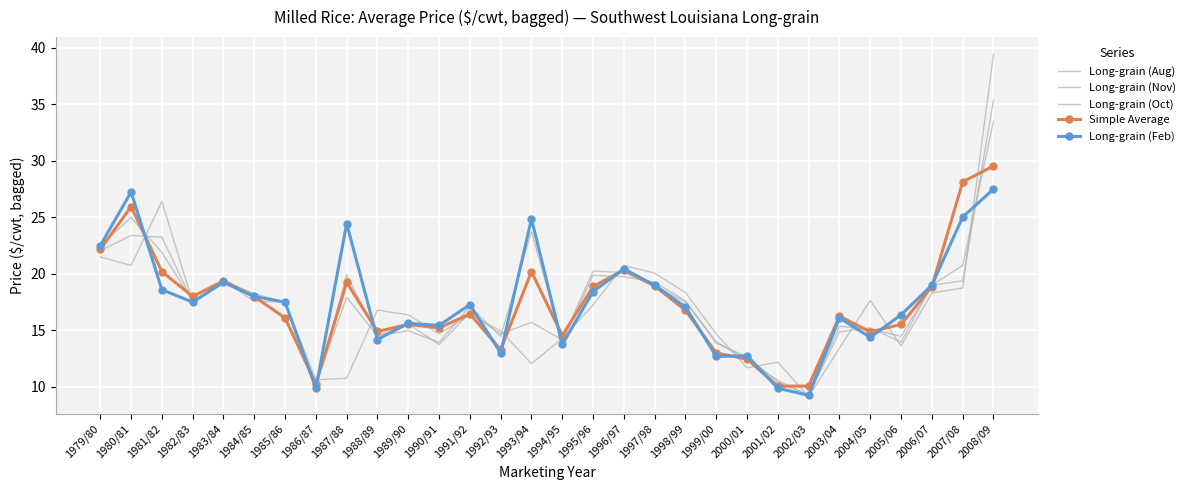

Which category has the lowest value in the Simple Average series?

2001/02